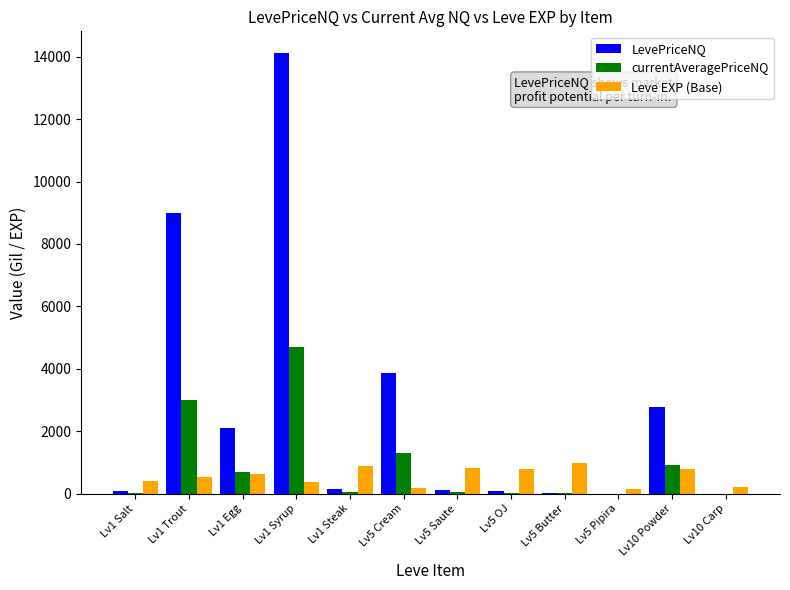

What is the total value across all series at Lv5 Butter?

1014.0